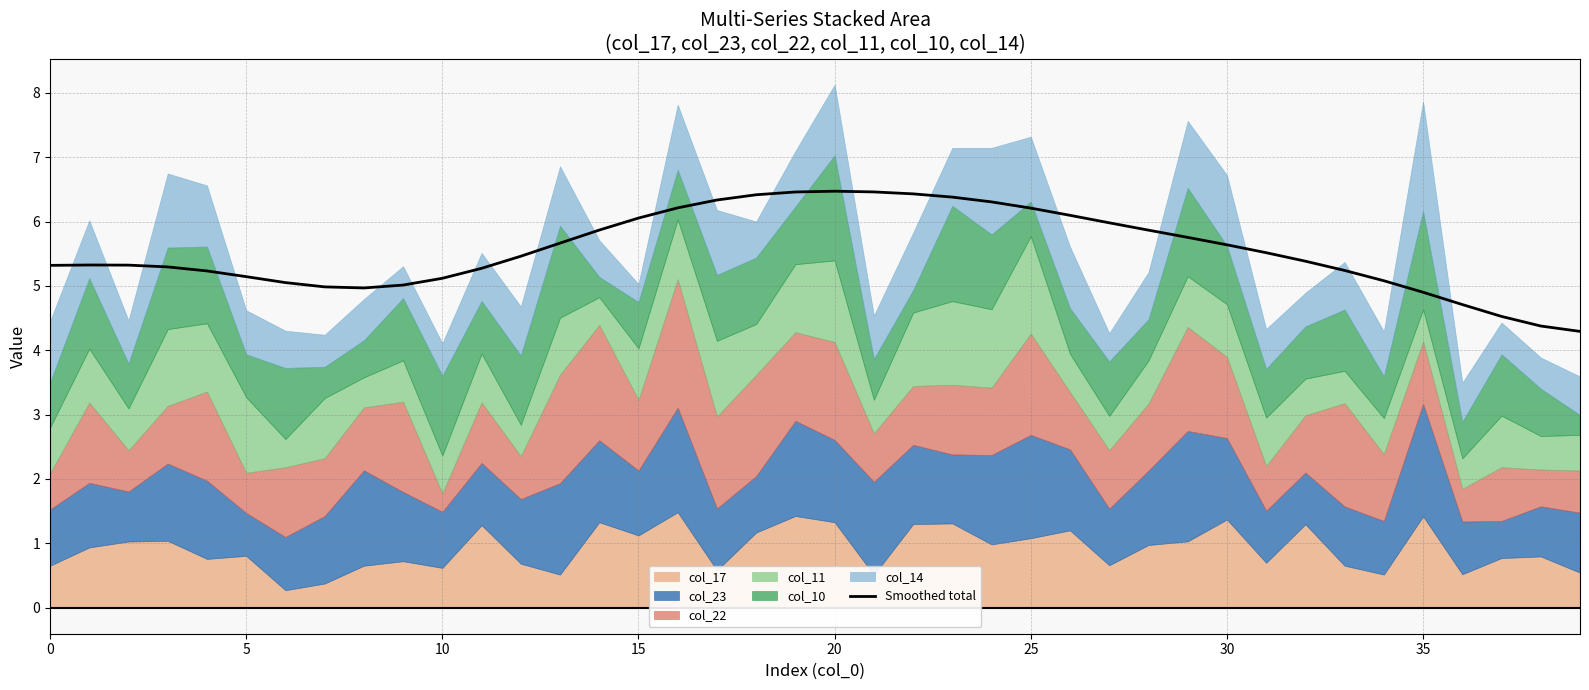

Is it true that the value at 34 is 5.1?

True